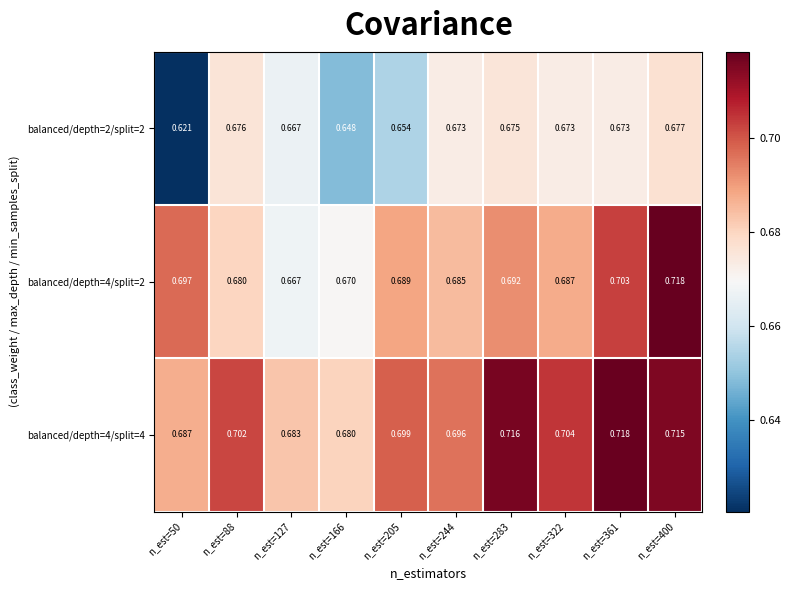

Is the value of balanced/depth=4/split=2 at n_est=322 greater than the value of balanced/depth=2/split=2 at n_est=166?

Yes